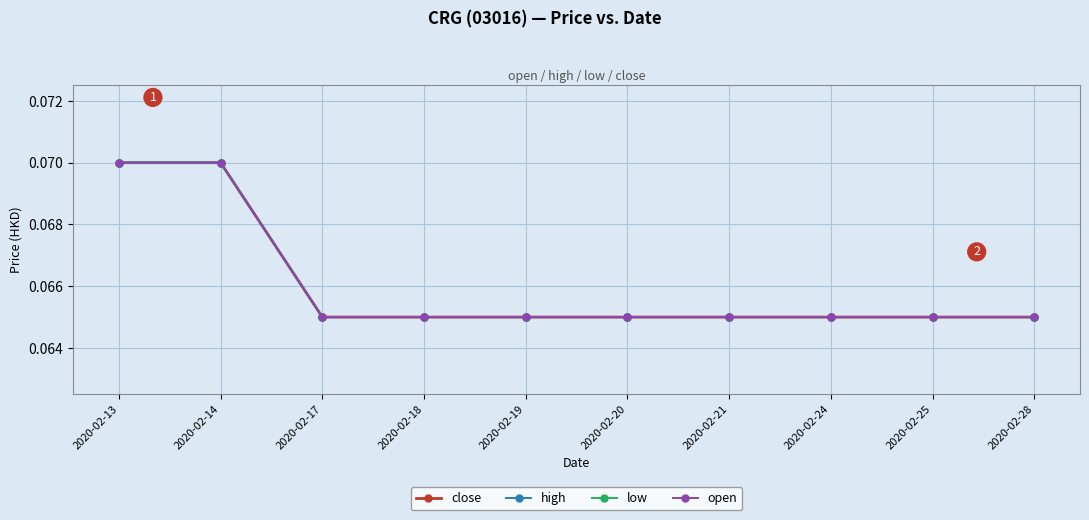

What is the average value of the open series?

0.1